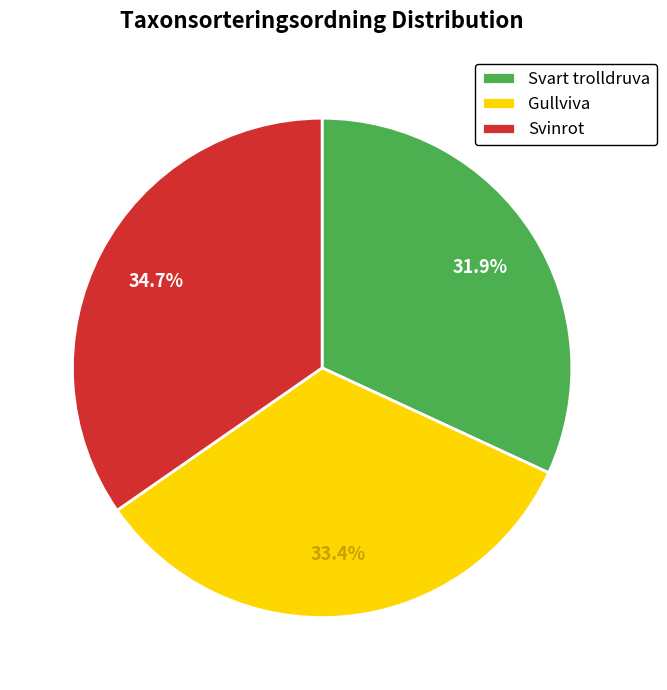

To the nearest percent, what portion does Svinrot represent?

35%